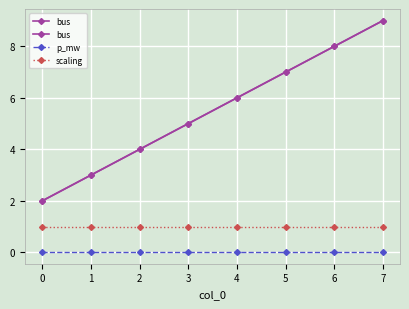

Is it true that scaling equals 1.0 at 6?

True